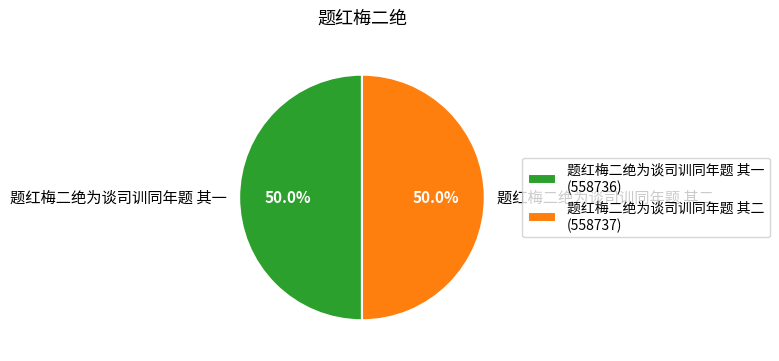

True or false: 题红梅二绝为谈司训同年题 其二 accounts for 63% of the total.

False